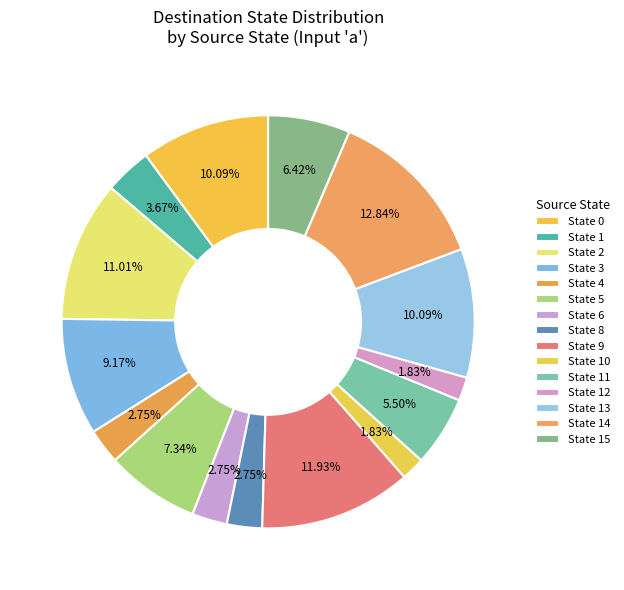

How many segments does this pie chart have?

15